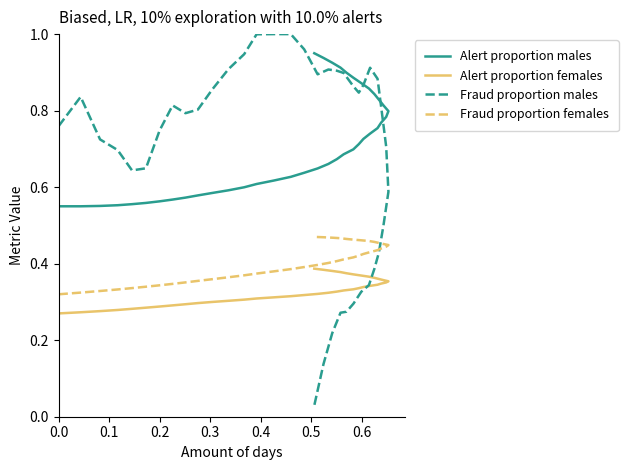

True or false: Alert proportion males and Fraud proportion females intersect in this chart.

False